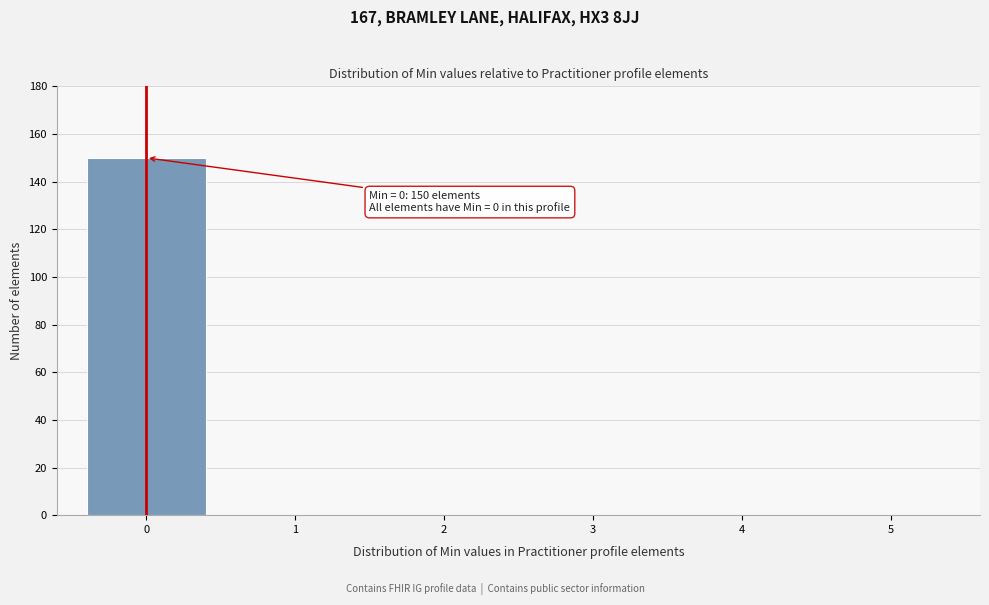

Reading left to right, extract all data points from this chart.

0=150	1=0	2=0	3=0	4=0	5=0